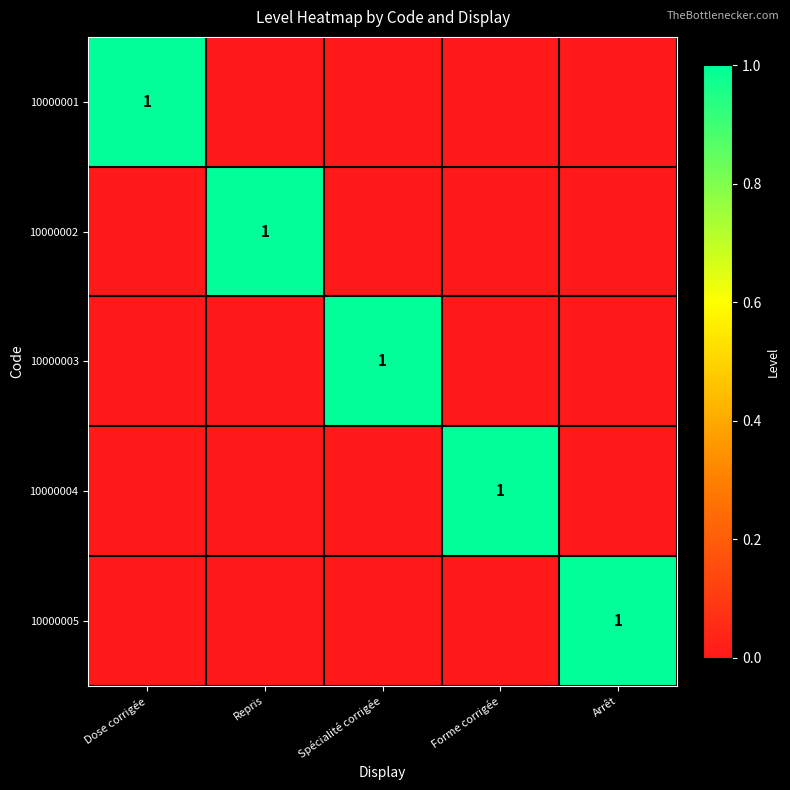

Is it true that 10000005 equals 2 at Arrêt?

False